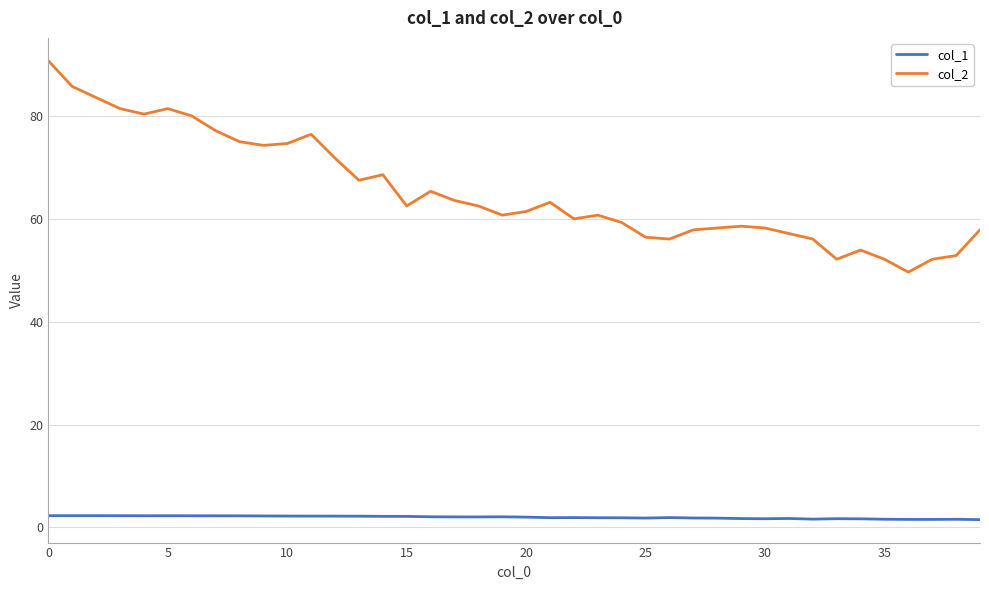

Which series has the largest range (max minus min)?

col_2